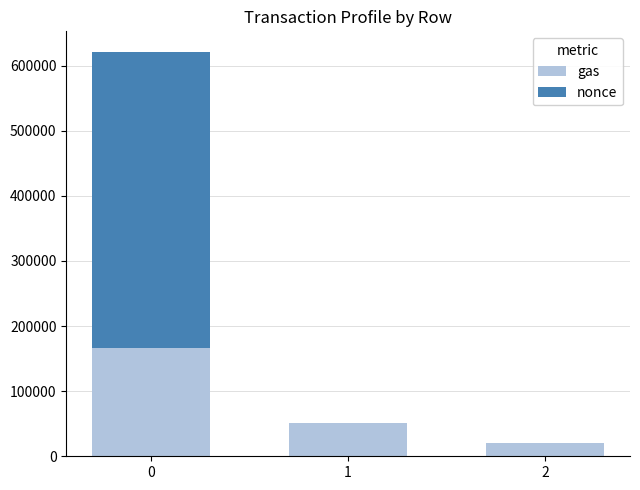

The value of gas at 1 is 51784. True or false?

True